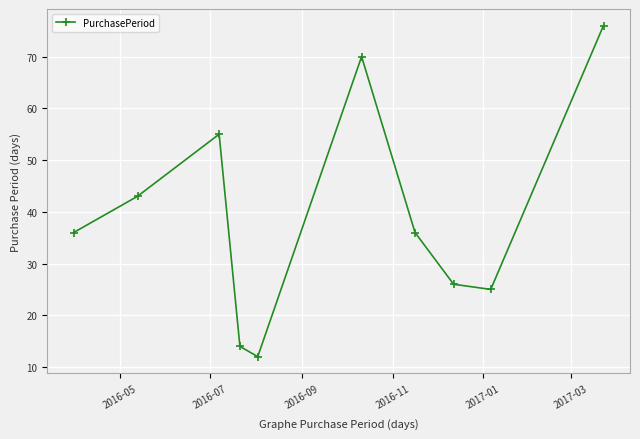

Count the number of data series in this chart.

1